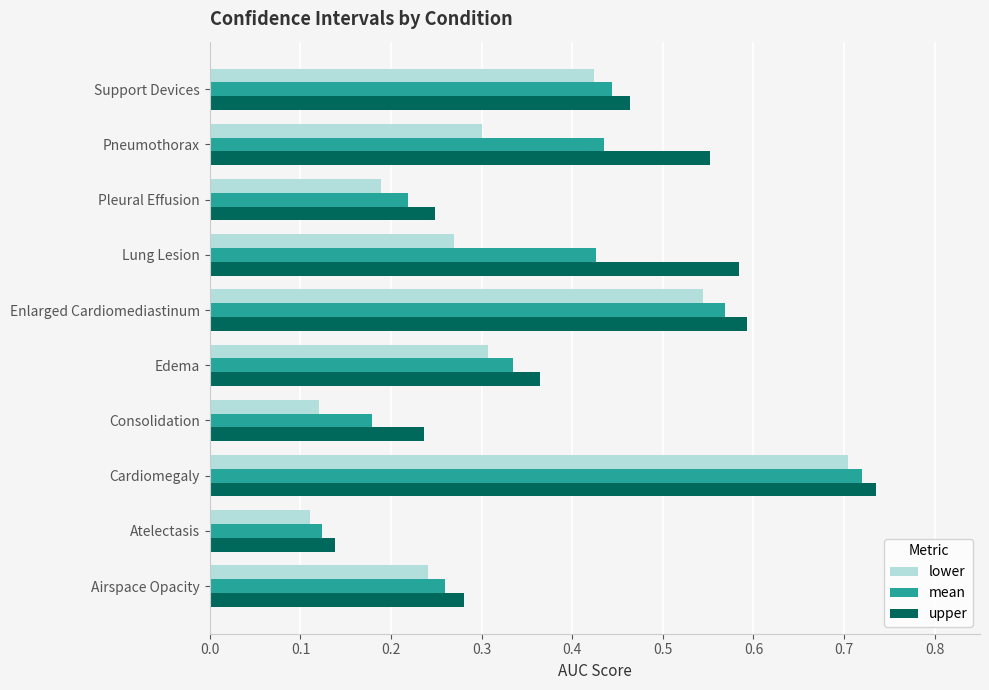

List the series in order of their peak value, lowest first.

lower, mean, upper